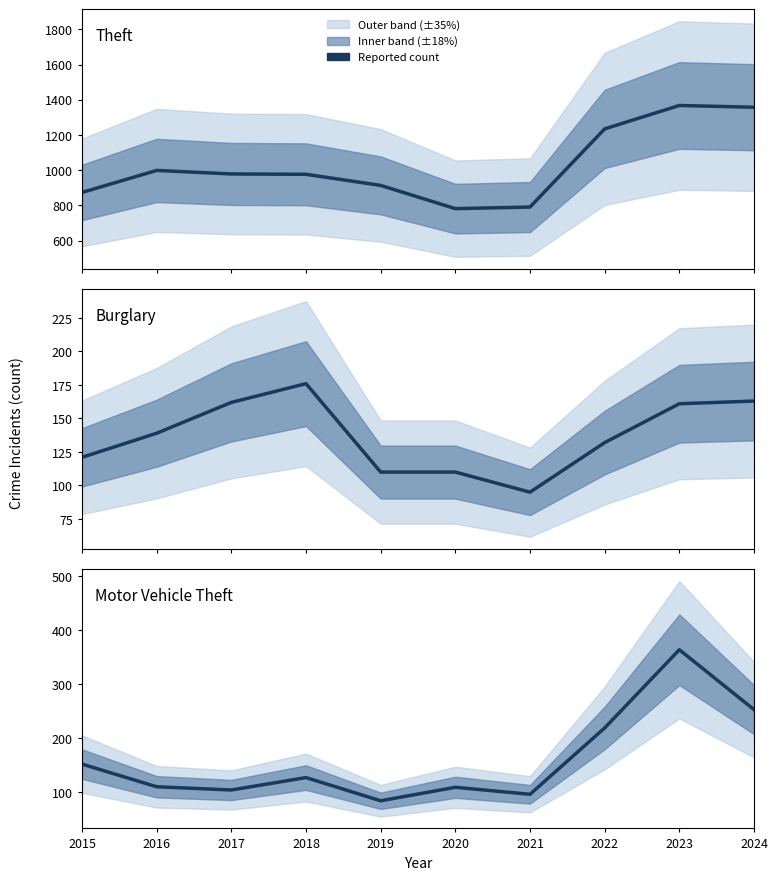

Is this an area chart (filled region under the line)?

No